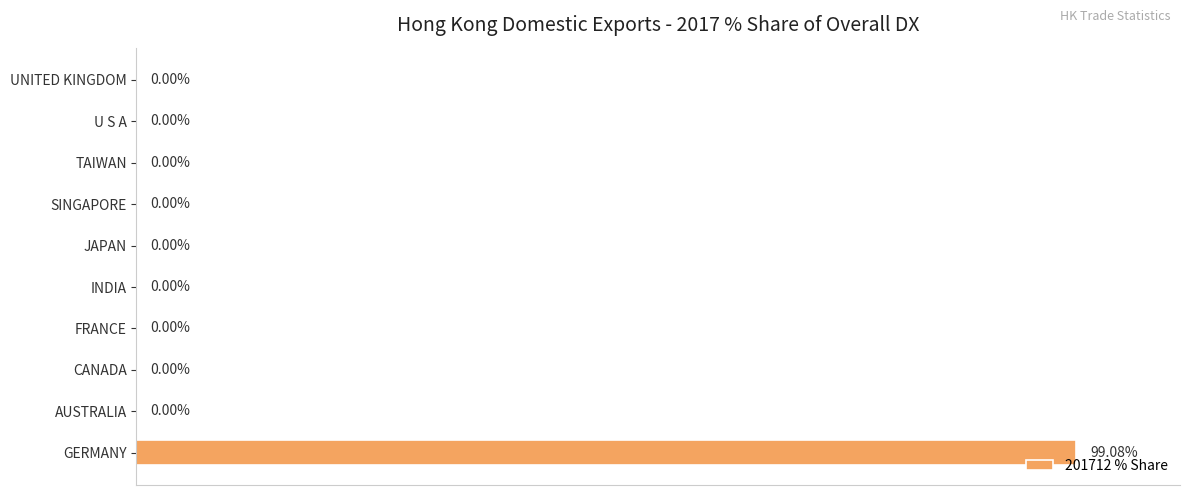

Between GERMANY and INDIA, which is larger?

GERMANY